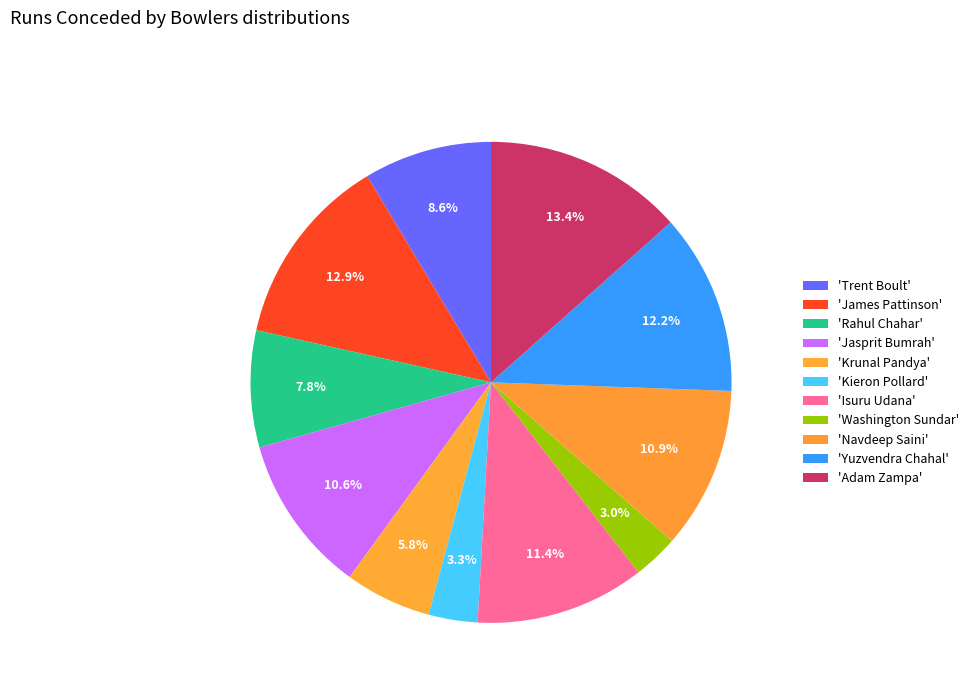

How many slices are in this pie chart?

11